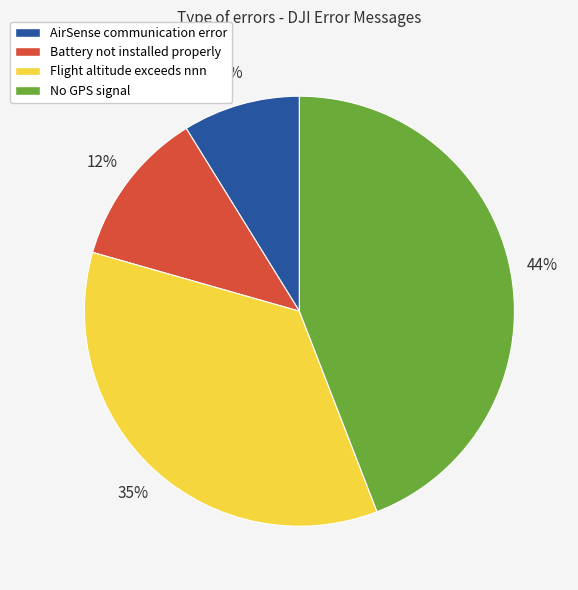

Which category has the biggest portion of the pie?

No GPS signal